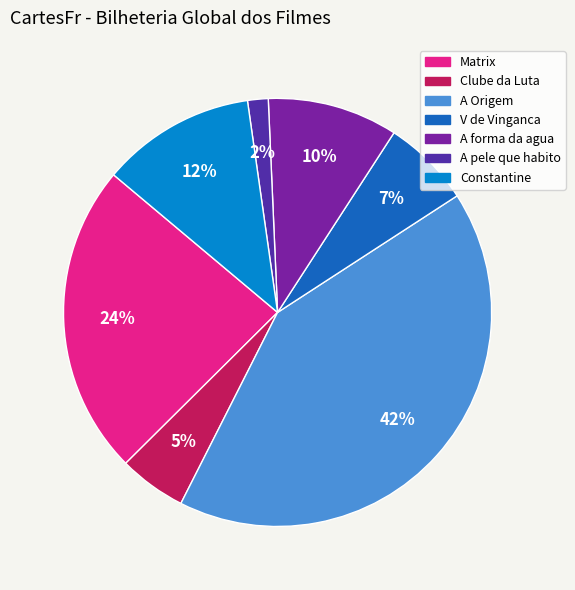

Is it true that A Origem is 53% of the pie?

False